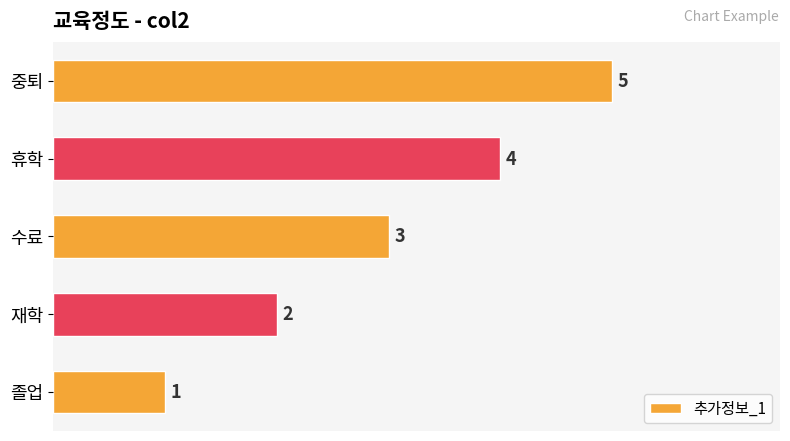

The value at 재학 is 0. True or false?

False